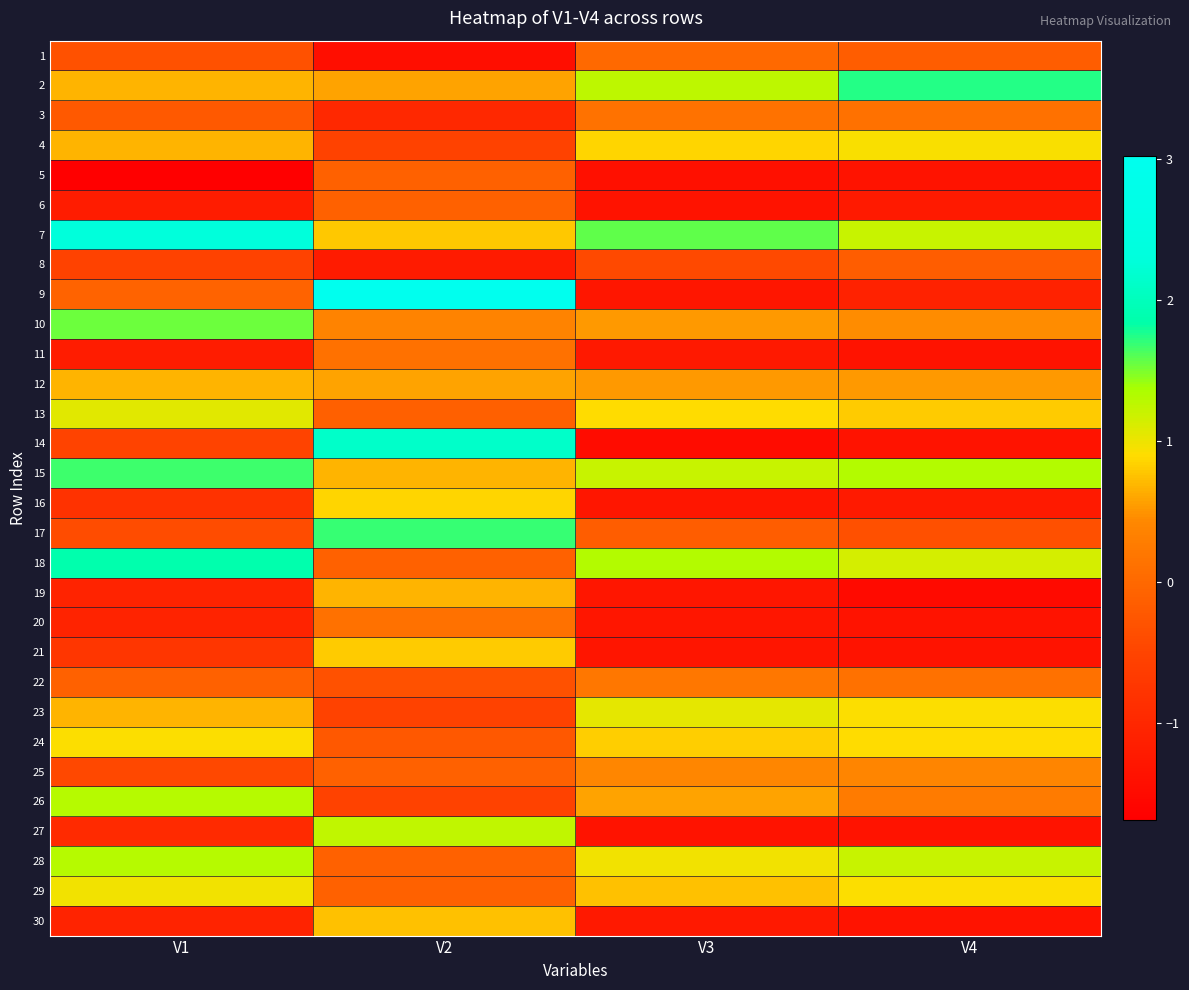

Reading left to right, transcribe all the data shown in this chart.

1: V1=-0.3	V2=-1.4	V3=0.0	V4=-0.1
2: V1=0.7	V2=0.6	V3=1.3	V4=1.7
3: V1=-0.2	V2=-1.0	V3=0.1	V4=0.1
4: V1=0.7	V2=-0.5	V3=0.9	V4=0.9
5: V1=-1.7	V2=-0.1	V3=-1.4	V4=-1.4
6: V1=-1.2	V2=-0.1	V3=-1.3	V4=-1.2
7: V1=2.3	V2=0.8	V3=1.6	V4=1.2
8: V1=-0.5	V2=-1.2	V3=-0.4	V4=-0.1
9: V1=-0.1	V2=3.0	V3=-1.3	V4=-1.1
10: V1=1.5	V2=0.4	V3=0.5	V4=0.4
11: V1=-1.2	V2=0.1	V3=-1.2	V4=-1.4
12: V1=0.7	V2=0.6	V3=0.5	V4=0.5
13: V1=1.1	V2=-0.1	V3=0.9	V4=0.8
14: V1=-0.5	V2=2.1	V3=-1.5	V4=-1.4
15: V1=1.7	V2=0.7	V3=1.2	V4=1.3
16: V1=-0.8	V2=0.9	V3=-1.3	V4=-1.2
17: V1=-0.4	V2=1.7	V3=-0.1	V4=-0.3
18: V1=1.9	V2=-0.1	V3=1.3	V4=1.1
19: V1=-1.1	V2=0.7	V3=-1.3	V4=-1.5
20: V1=-1.1	V2=0.1	V3=-1.3	V4=-1.4
21: V1=-0.7	V2=0.8	V3=-1.3	V4=-1.4
22: V1=-0.1	V2=-0.3	V3=0.2	V4=0.1
23: V1=0.7	V2=-0.5	V3=1.0	V4=0.9
24: V1=0.9	V2=-0.2	V3=0.8	V4=0.9
25: V1=-0.4	V2=-0.1	V3=0.4	V4=0.4
26: V1=1.3	V2=-0.5	V3=0.6	V4=0.3
27: V1=-0.9	V2=1.2	V3=-1.3	V4=-1.4
28: V1=1.3	V2=-0.1	V3=1.0	V4=1.2
29: V1=1.0	V2=-0.1	V3=0.8	V4=0.9
30: V1=-1.1	V2=0.7	V3=-1.2	V4=-1.4